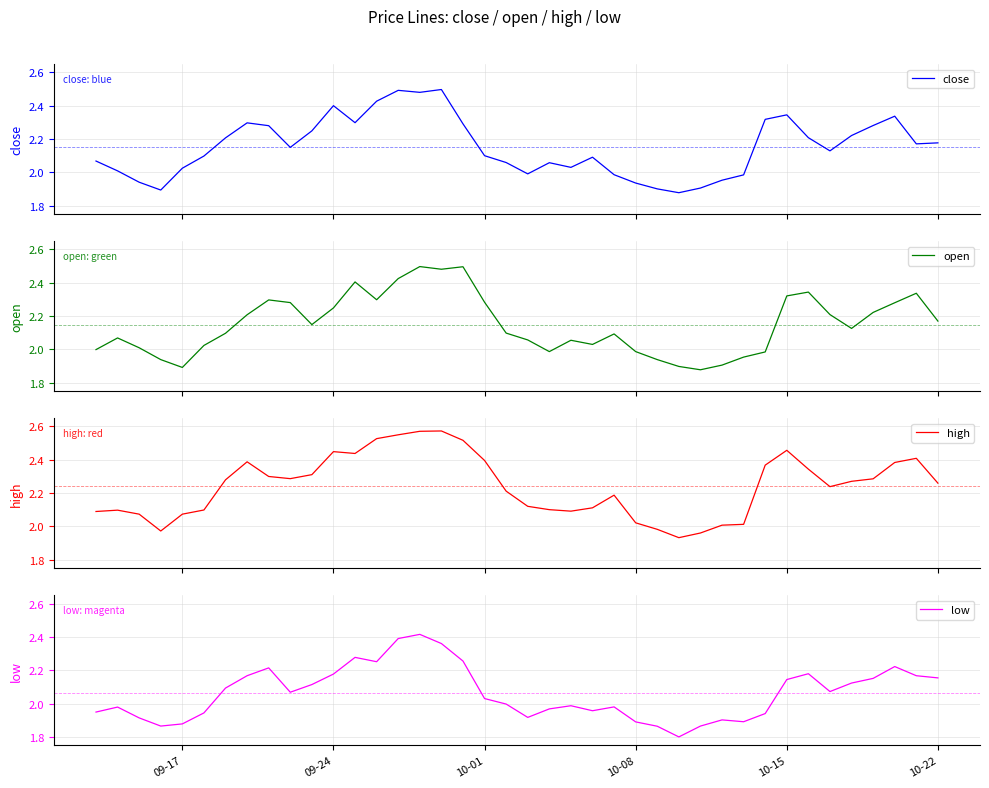

How many lines are shown in the chart?

4